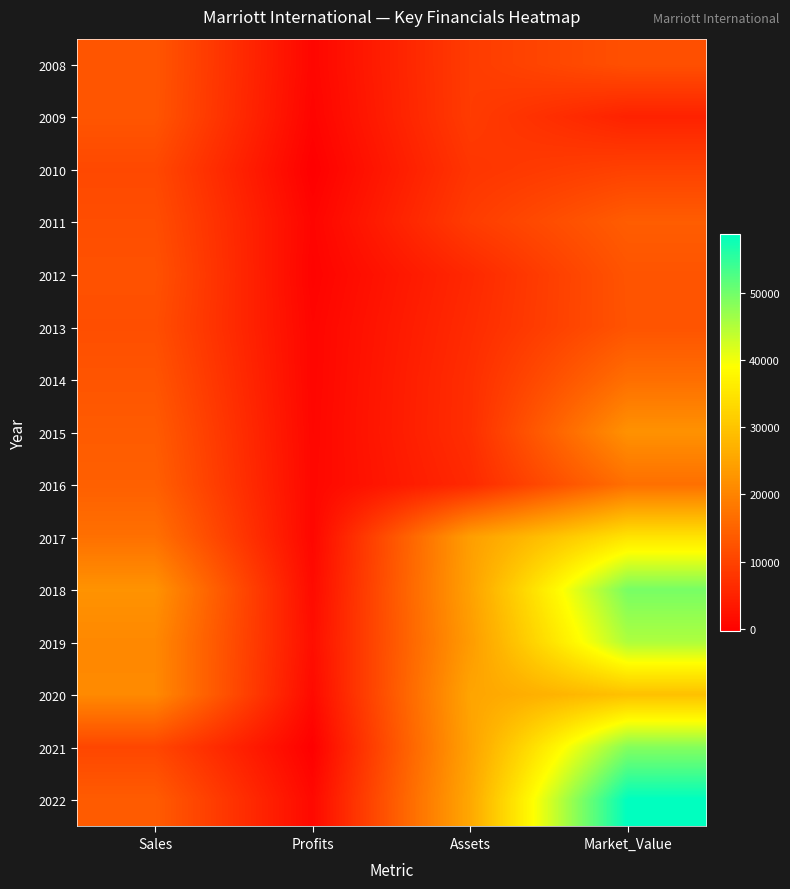

Reading right to left, list all the values displayed in this chart.

2008: Market_Value=12070	Assets=8940	Profits=700	Sales=12990
2009: Market_Value=4950	Assets=8900	Profits=360	Sales=12880
2010: Market_Value=9760	Assets=7930	Profits=-350	Sales=10910
2011: Market_Value=14037	Assets=8983	Profits=458	Sales=11691
2012: Market_Value=12734	Assets=5910	Profits=198	Sales=12317
2013: Market_Value=12603	Assets=6342	Profits=571	Sales=11814
2014: Market_Value=16784	Assets=6794	Profits=626	Sales=12784
2015: Market_Value=22201	Assets=6865	Profits=753	Sales=13796
2016: Market_Value=16909	Assets=6082	Profits=859	Sales=14480
2017: Market_Value=34881	Assets=24140	Profits=780	Sales=17072
2018: Market_Value=49406	Assets=24484	Profits=1405	Sales=22339
2019: Market_Value=45255	Assets=23696	Profits=1907	Sales=20758
2020: Market_Value=29485	Assets=25051	Profits=1273	Sales=20972
2021: Market_Value=48389	Assets=24701	Profits=-267	Sales=10593
2022: Market_Value=58739	Assets=25553	Profits=1099	Sales=13857